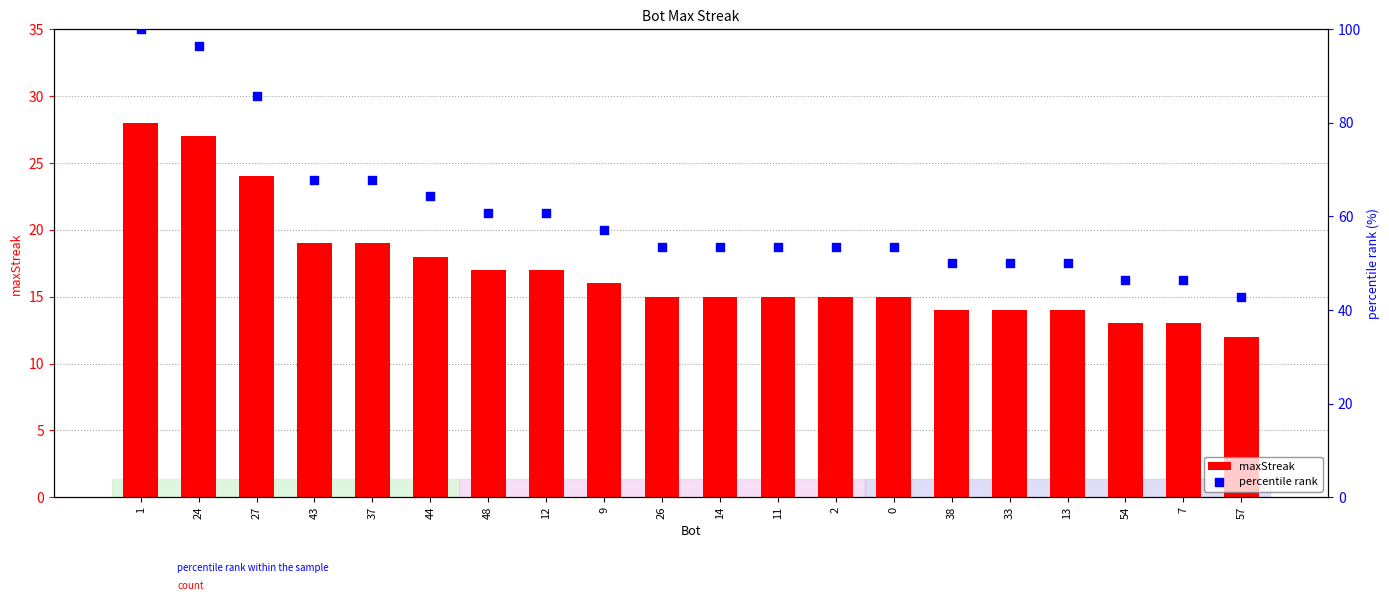

Which series reaches the minimum Y coordinate?

maxStreak